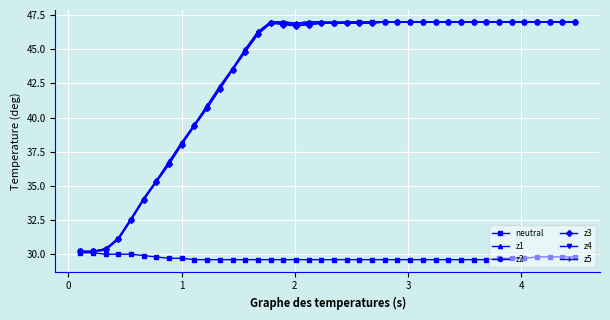

What is the maximum value shown in the chart?

47.0